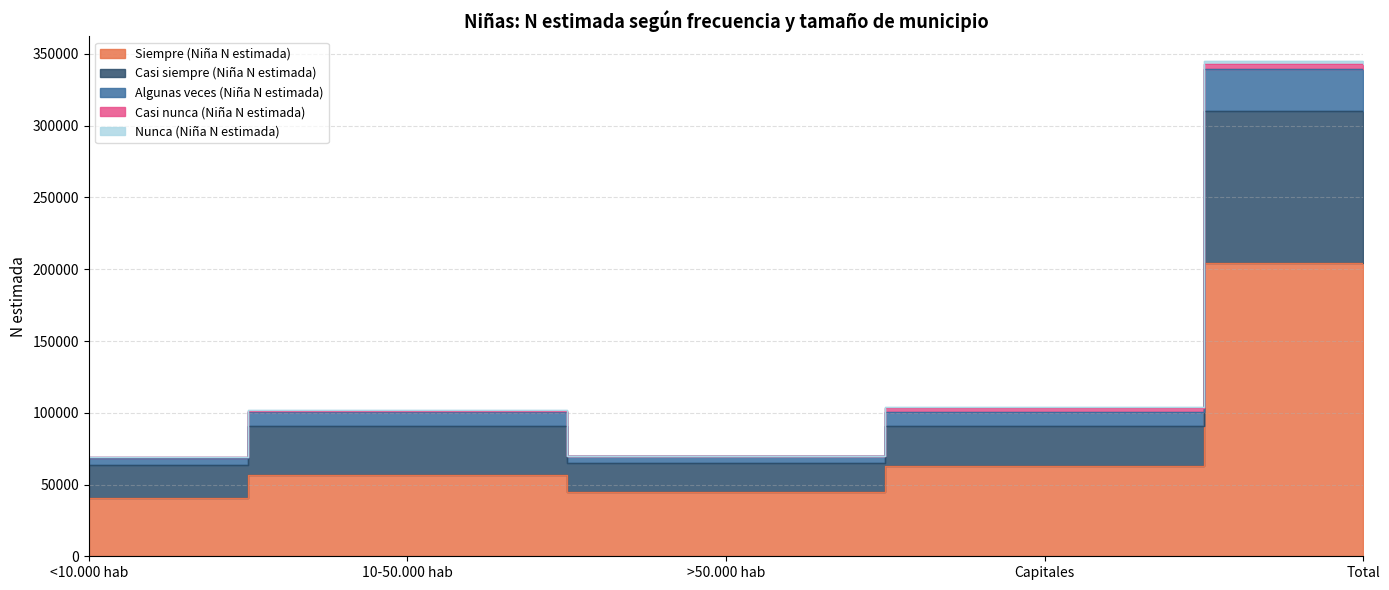

At which category does Siempre (Niña N estimada) reach its first local peak?

10-50.000 hab